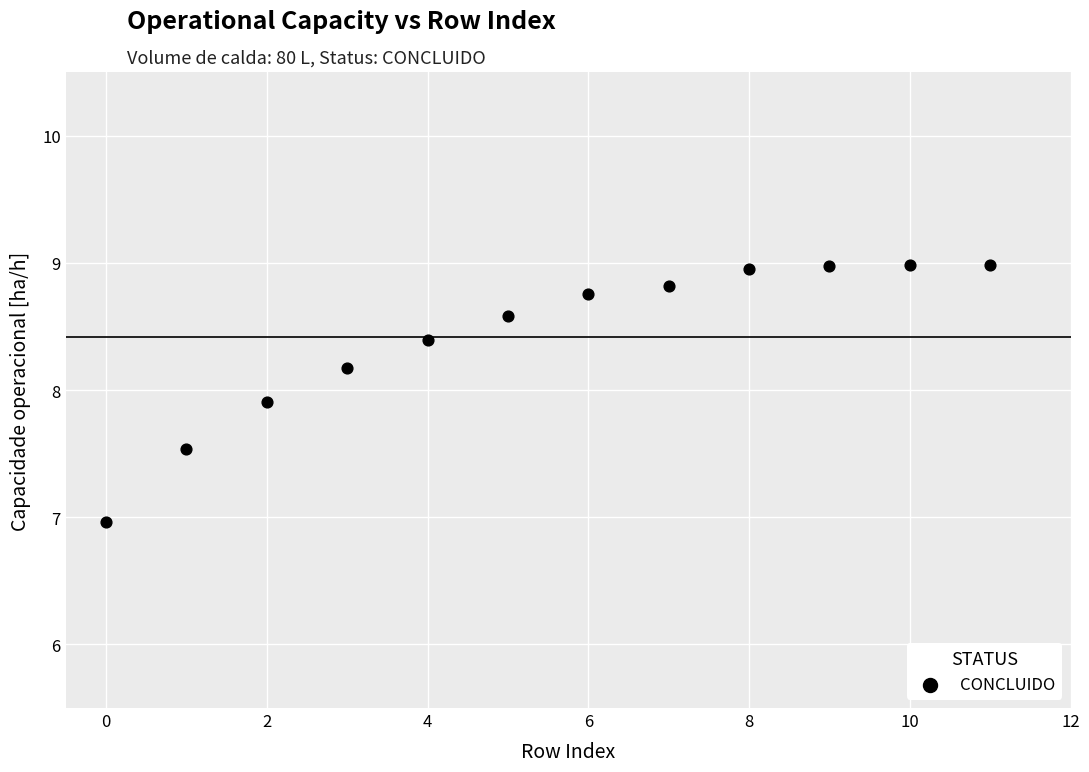

What is the range of Y values (max minus min)?

2.0